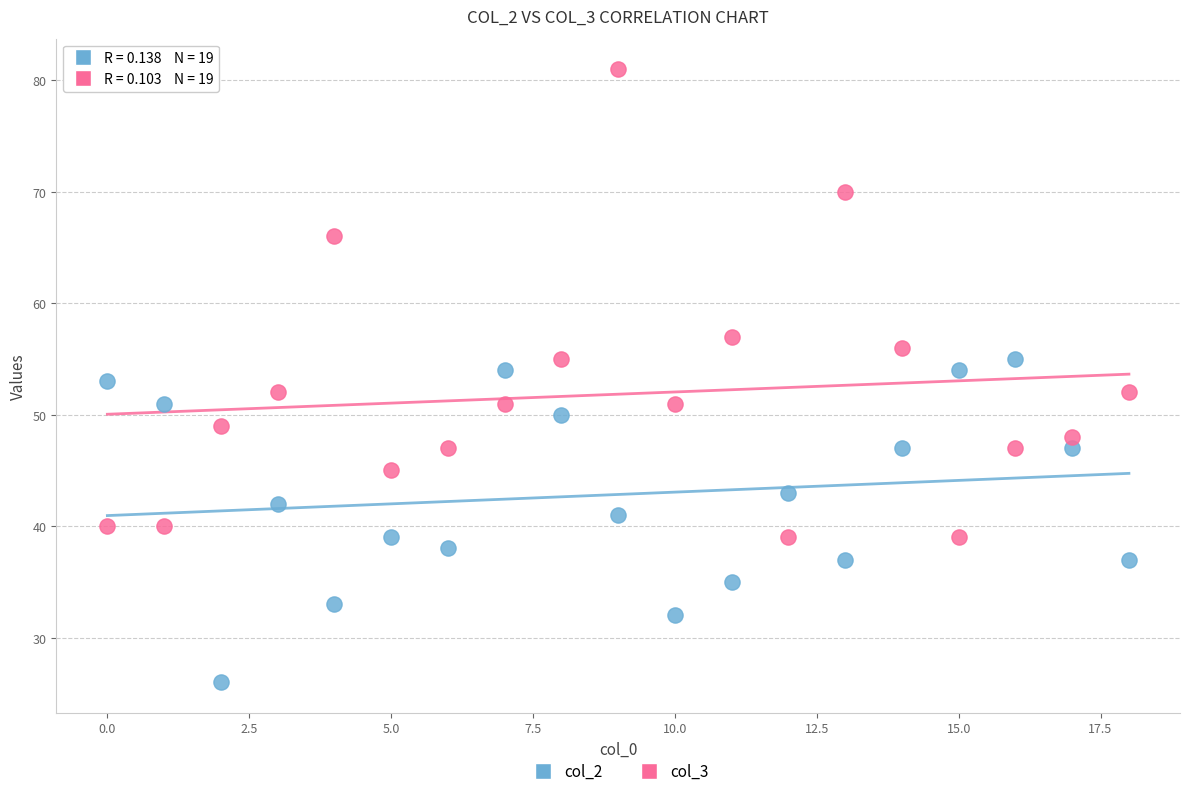

Which series has the largest Y range (max minus min)?

col_3